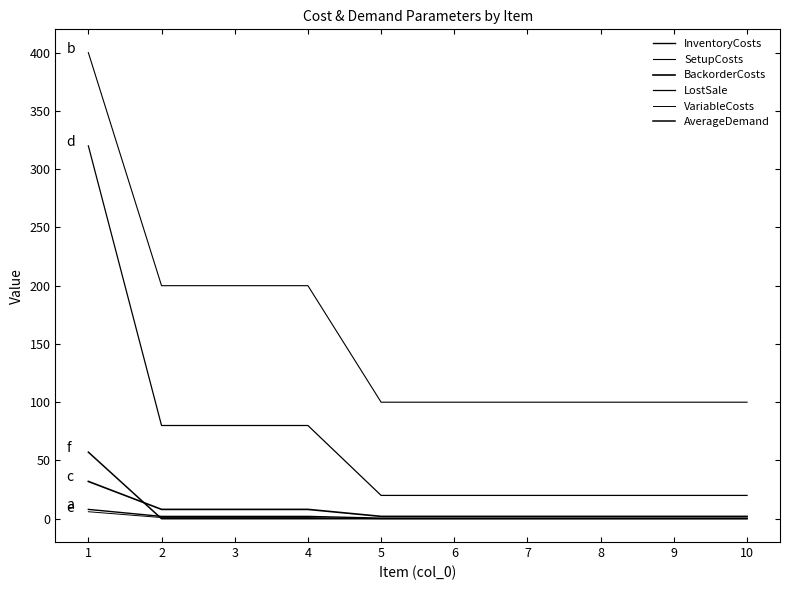

What is the difference between the second highest and minimum values in the LostSale series?

60.0